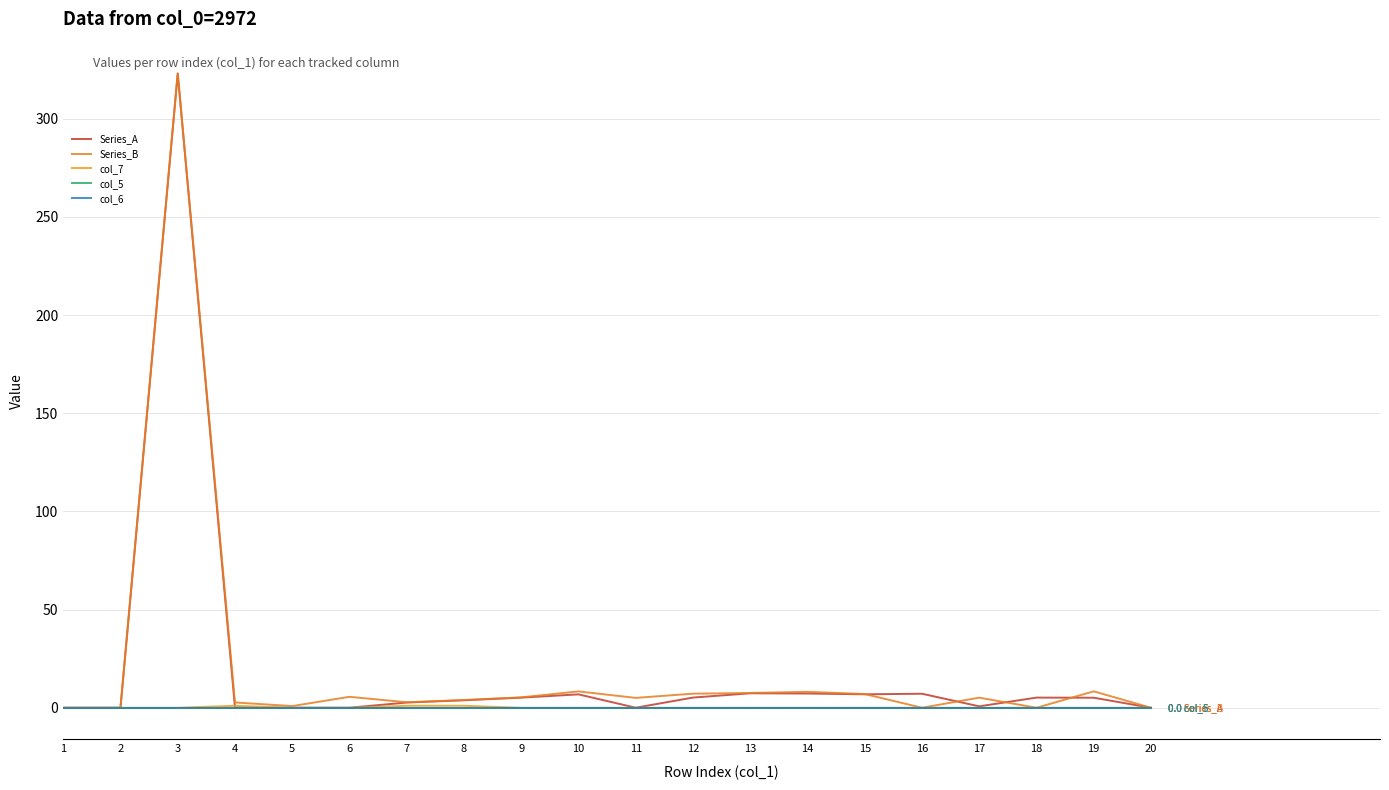

True or false: Series_B and col_7 cross at least once.

False